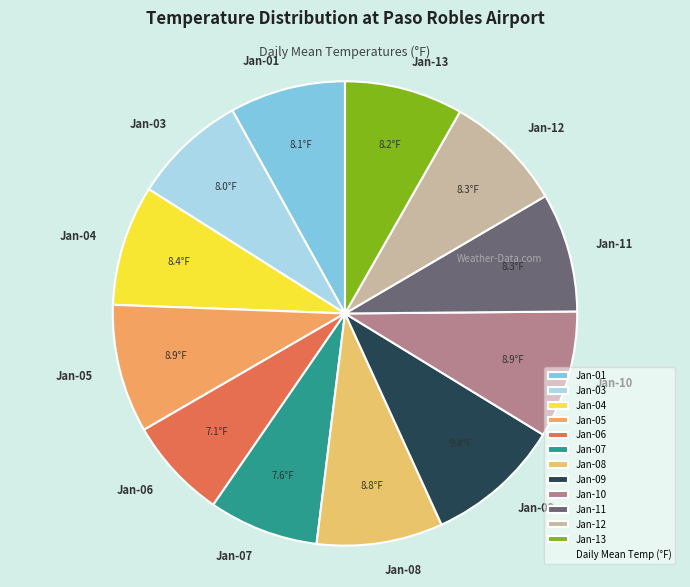

Is Jan-04 the majority of the pie?

No